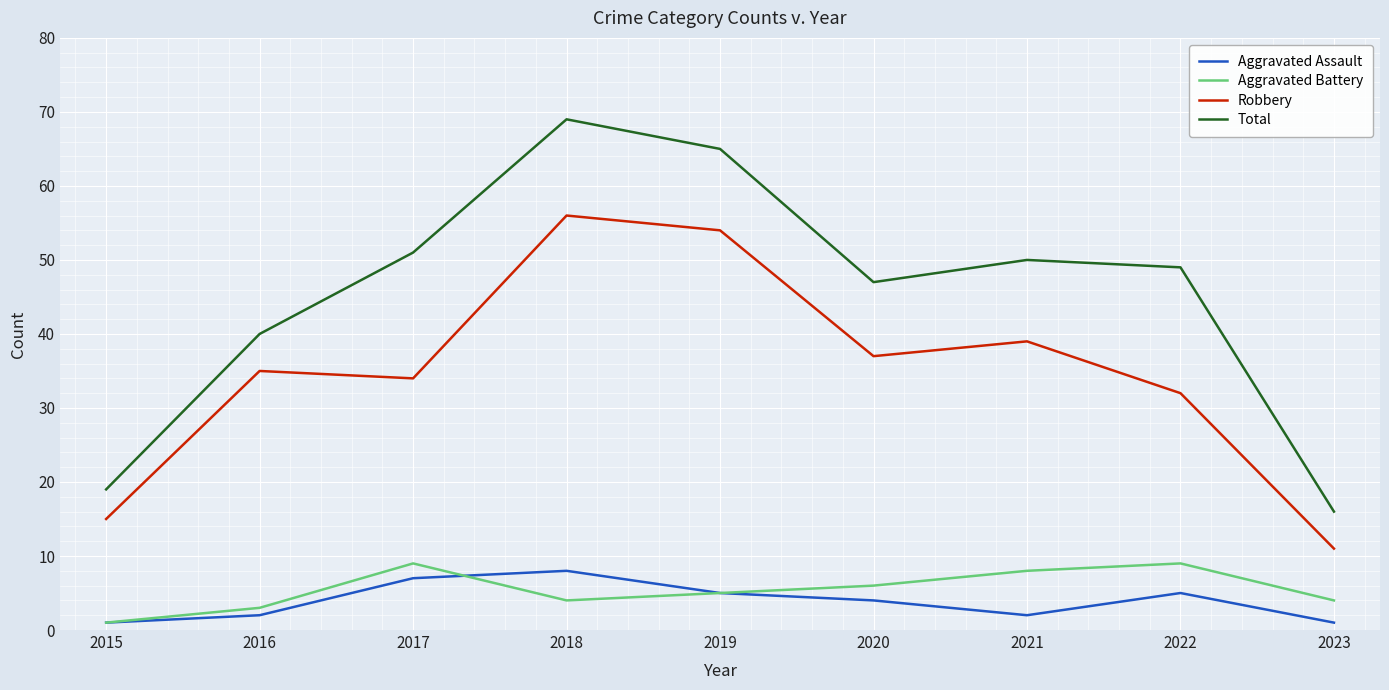

How many interior local peaks does the Aggravated Assault series have?

2